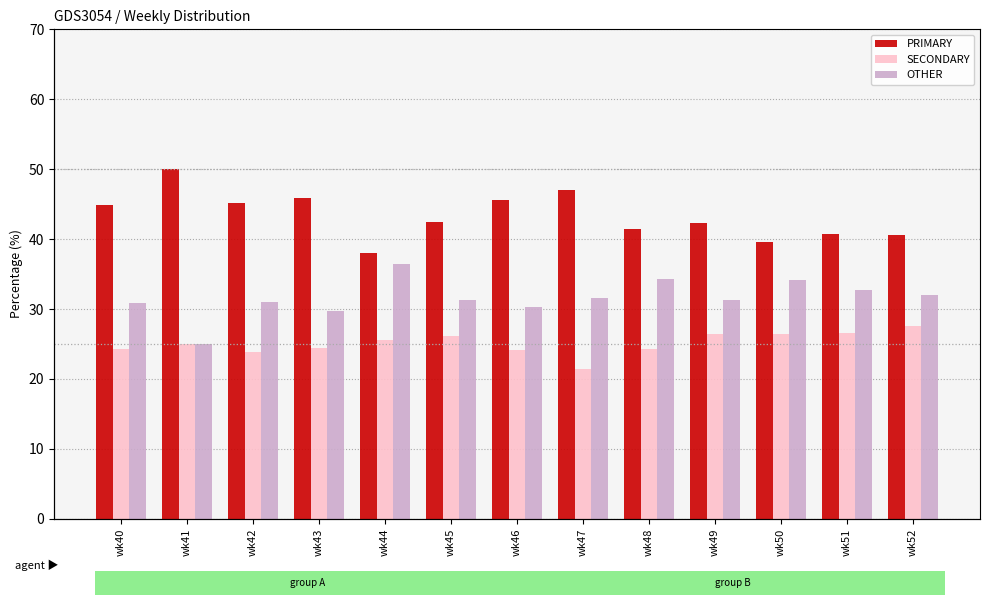

Where is PRIMARY nearest to the value 44?

wk40